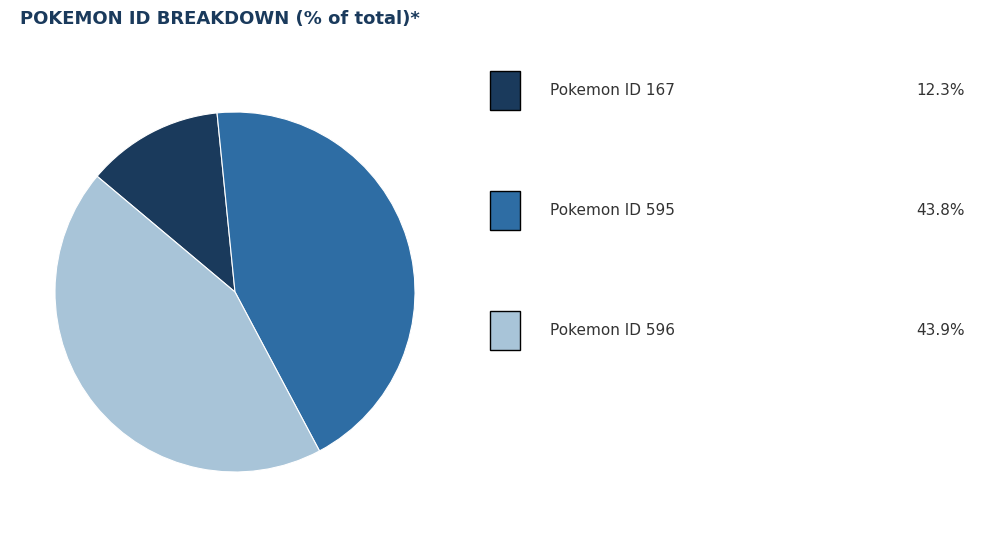

Is there a majority slice in this chart?

No